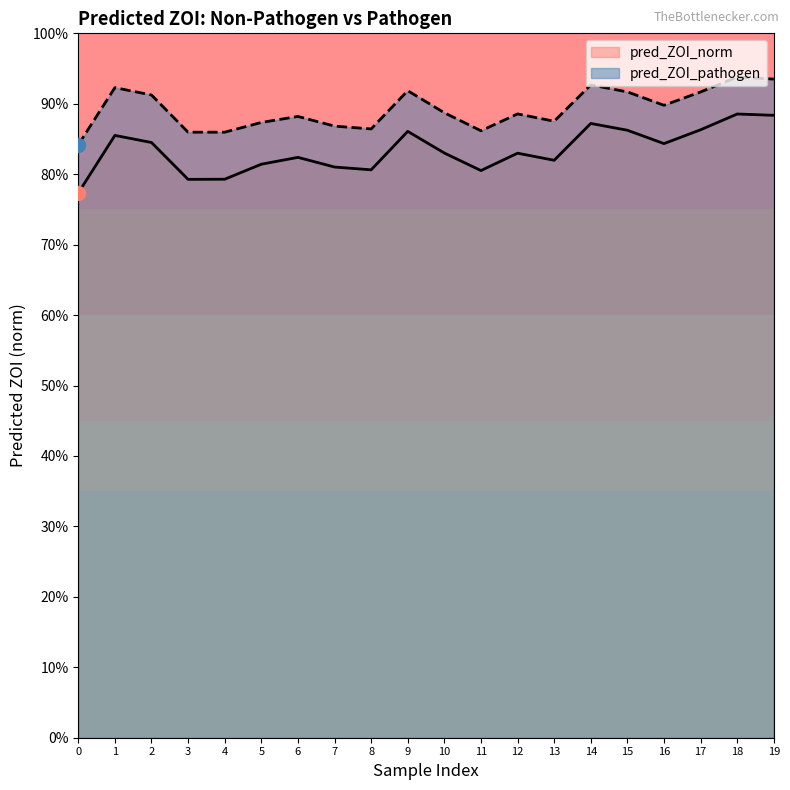

Reading left to right, transcribe all the data shown in this chart.

pred_ZOI_norm: 15.5	17.1	16.9	15.9	15.9	16.3	16.5	16.2	16.1	17.2	16.6	16.1	16.6	16.4	17.4	17.2	16.9	17.3	17.7	17.7
pred_ZOI_pathogen: 16.8	18.5	18.2	17.2	17.2	17.5	17.6	17.4	17.3	18.4	17.7	17.2	17.7	17.5	18.5	18.3	18.0	18.3	18.8	18.7